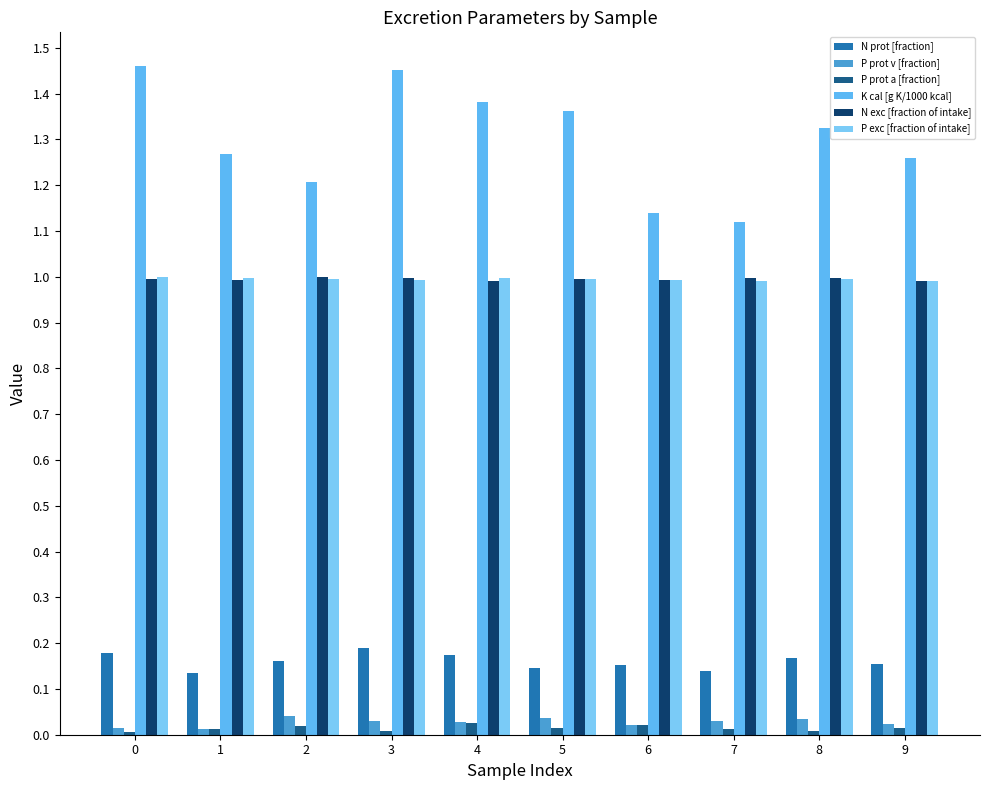

How many groups of bars are there?

10